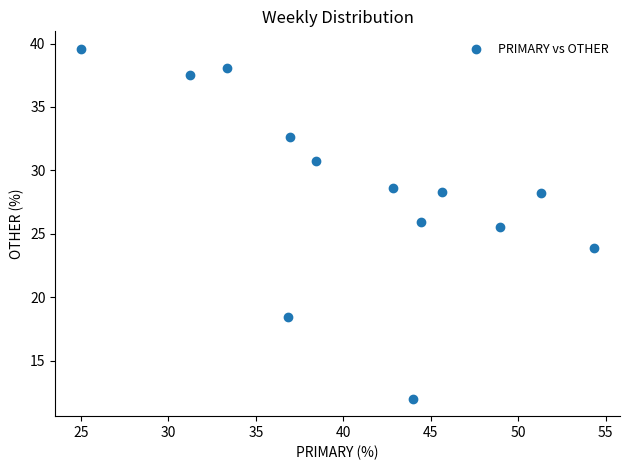

What is the range of Y values (max minus min)?

27.6